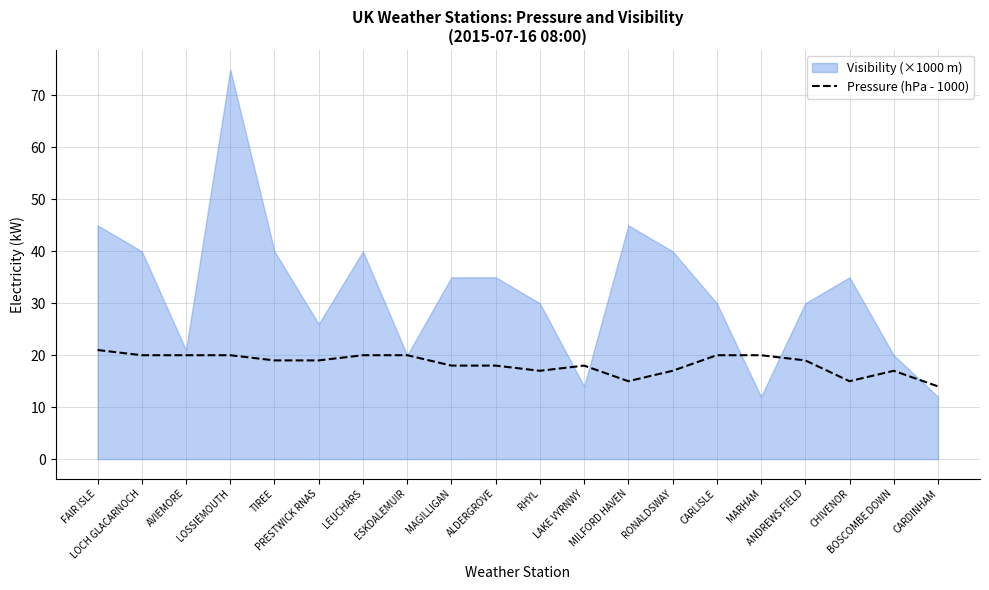

Which label corresponds to the largest value in the chart?

FAIR ISLE